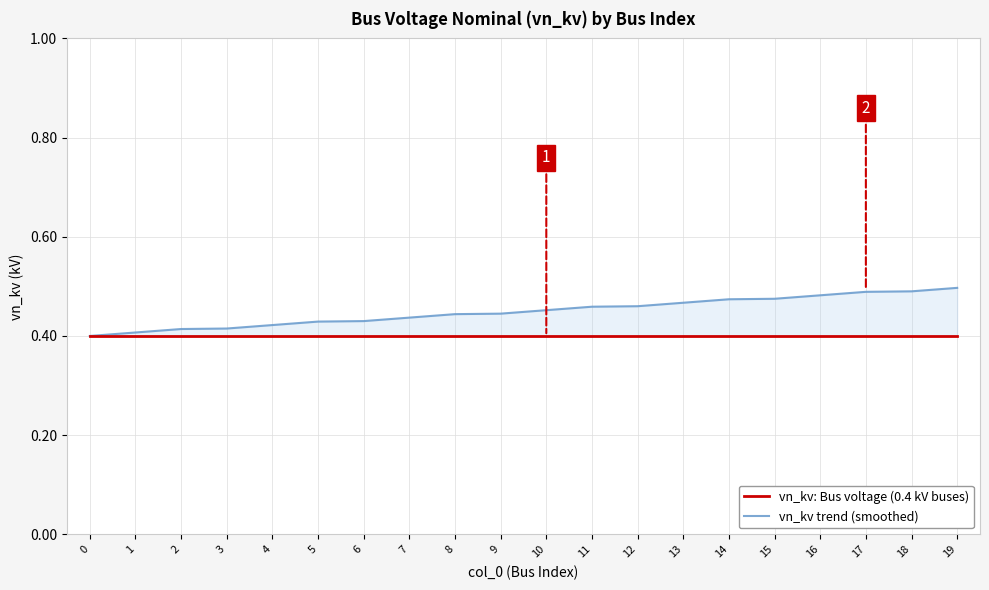

What is the lowest value of the vn_kv trend (smoothed) series?

0.4